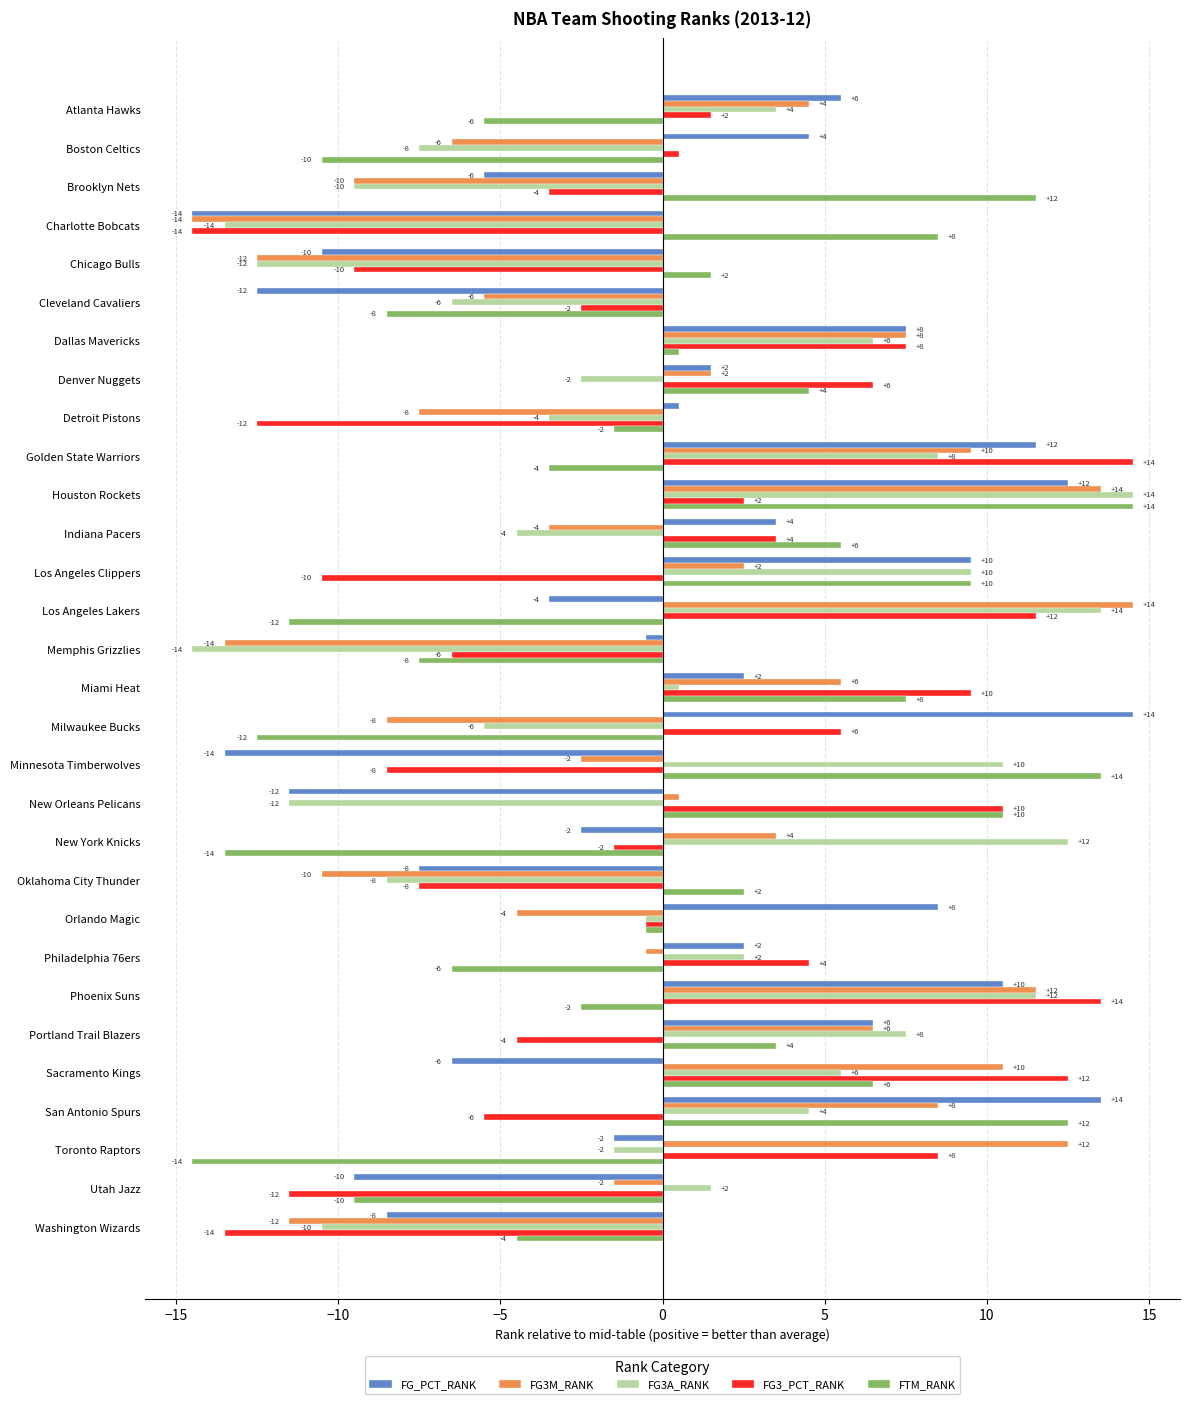

What are all the series names shown in the legend?

FG_PCT_RANK, FG3M_RANK, FG3A_RANK, FG3_PCT_RANK, FTM_RANK